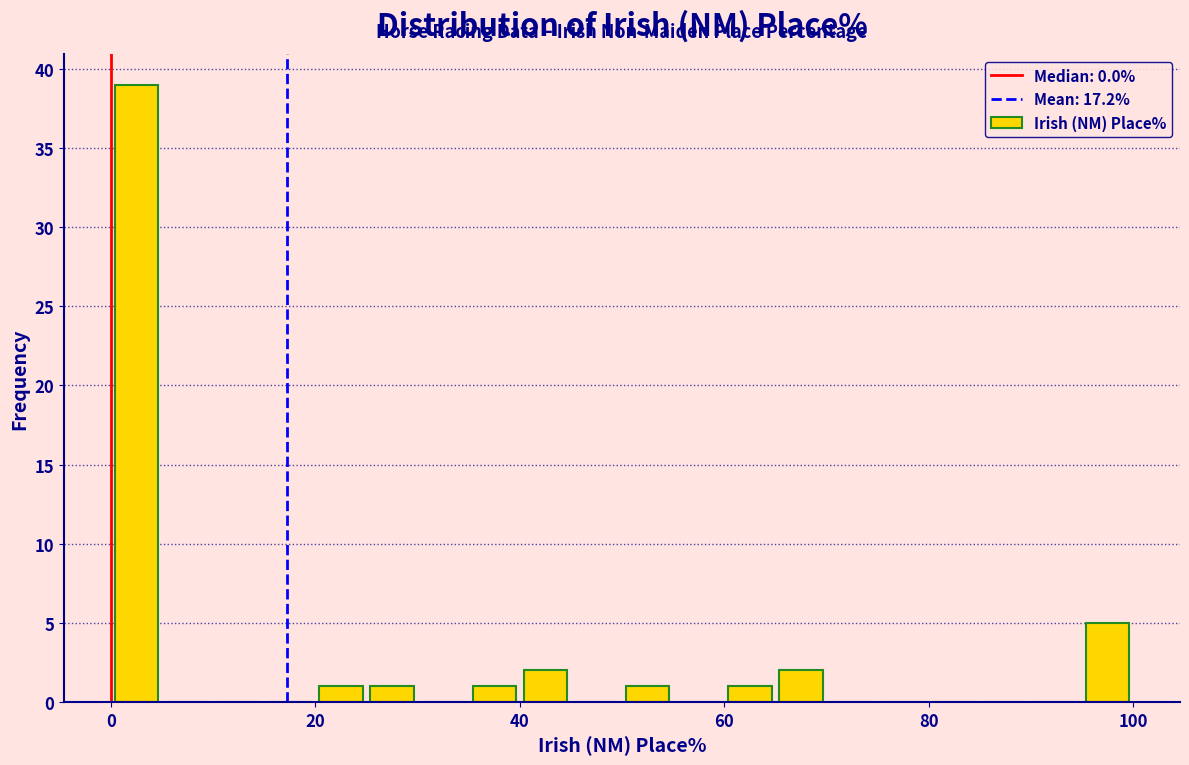

Read against the x-axis, roughly where is the centre of the tallest bar?

2